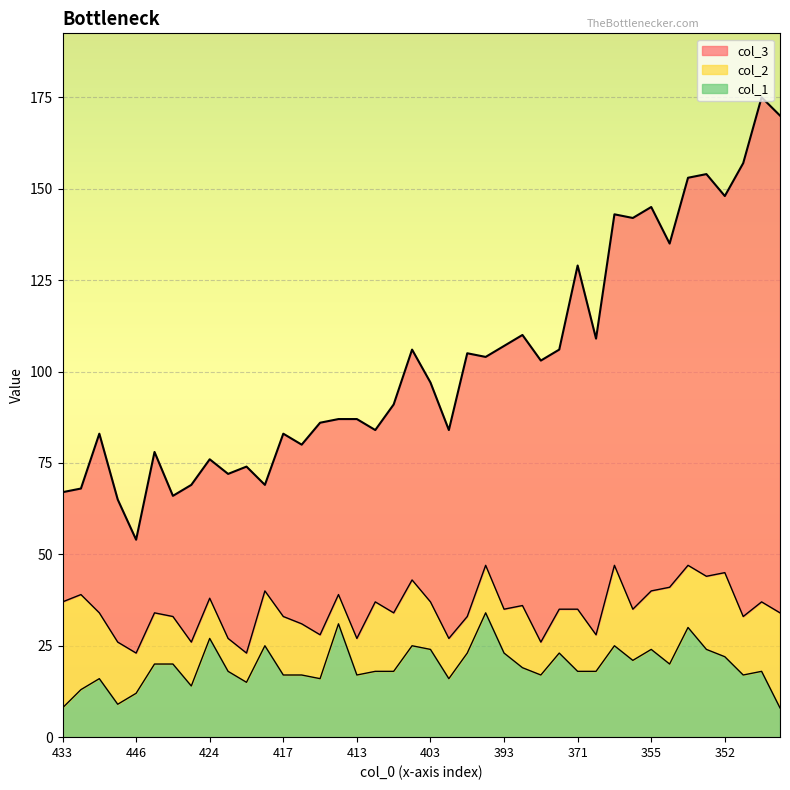

Does the chart display data point markers on the line(s)?

No